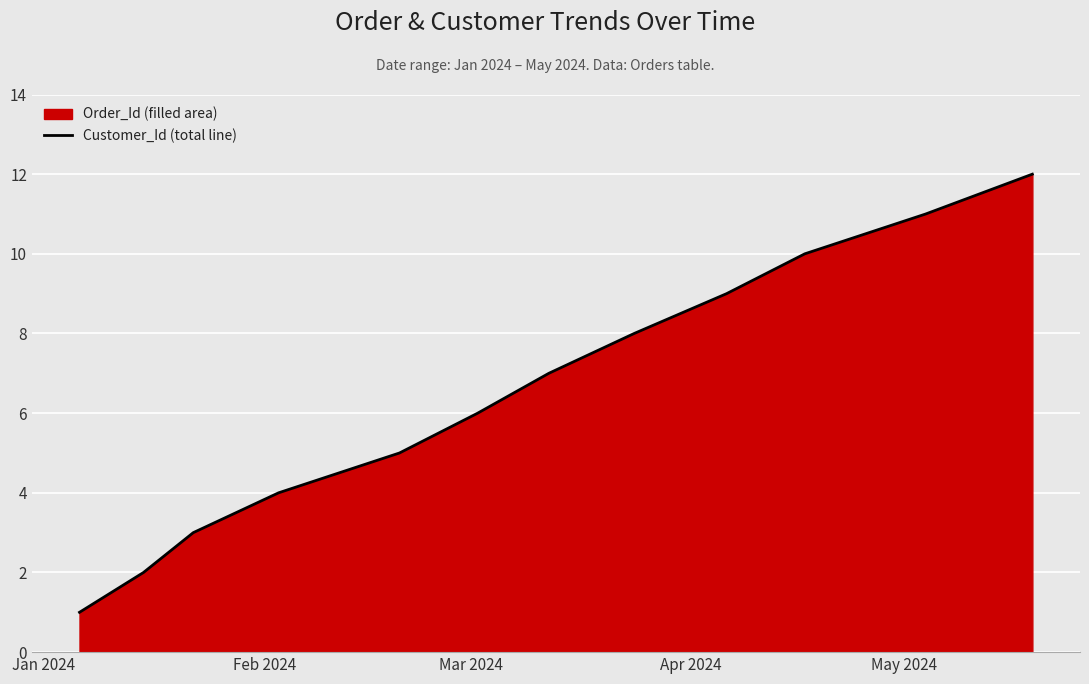

What is the difference between the maximum and minimum values?

11